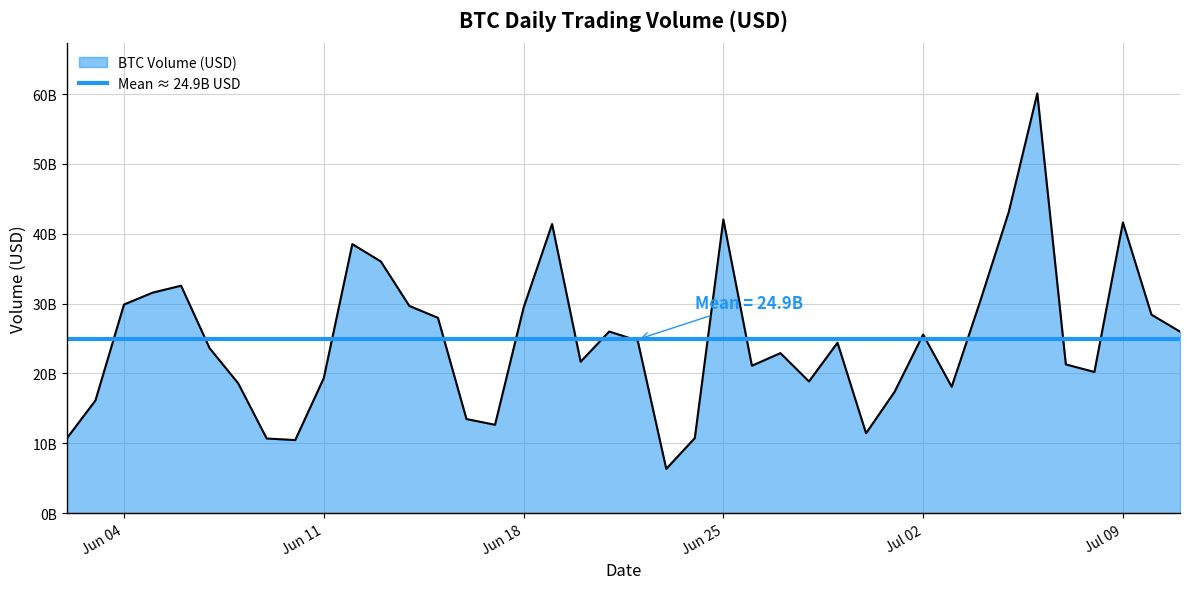

At which category does the data reach its first local valley?

2024-06-10